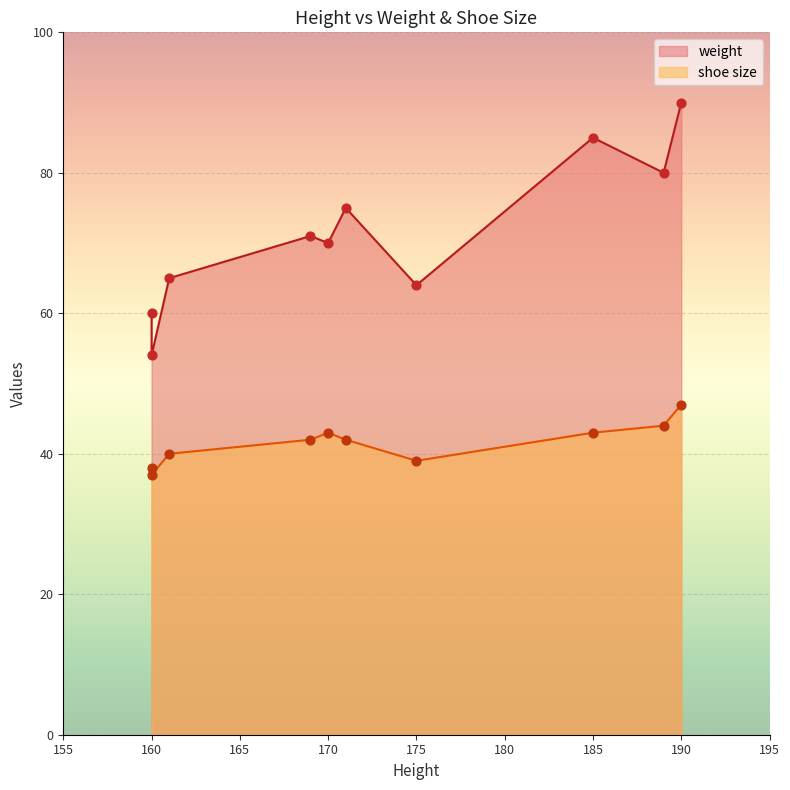

What are all the series names shown in the legend?

weight, shoe size